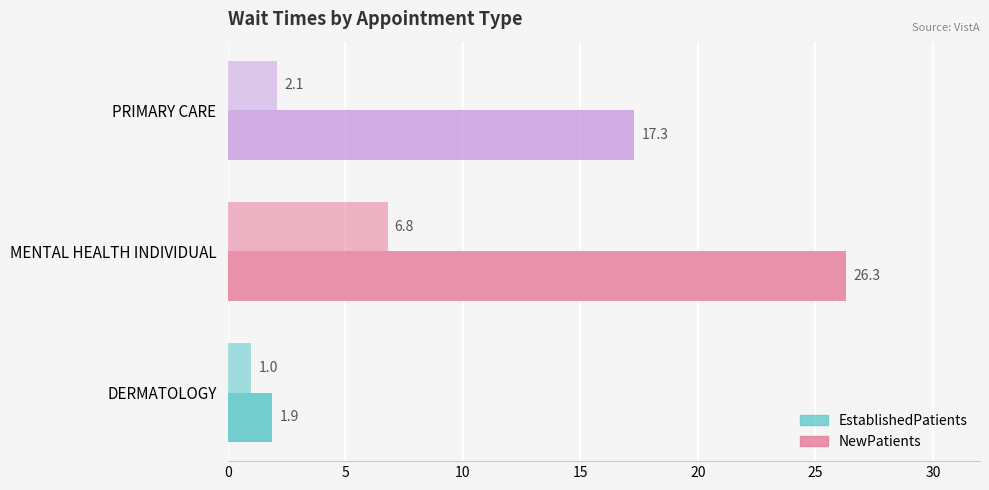

How many categories are shown in the chart?

3